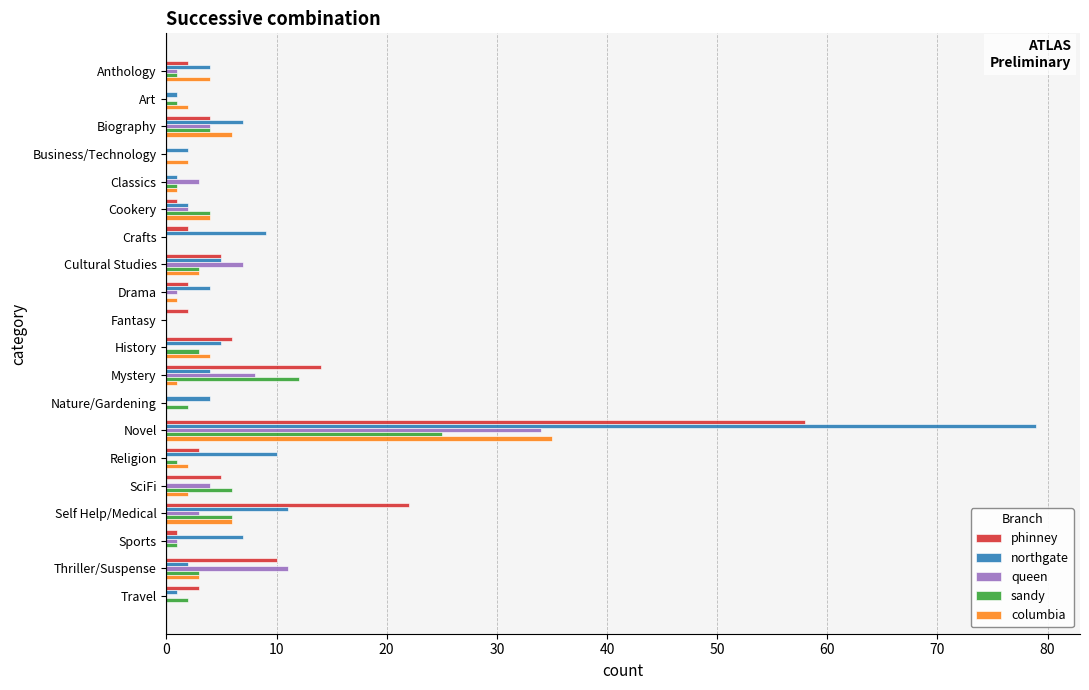

True or false: columbia has a value of 2 at Biography.

False